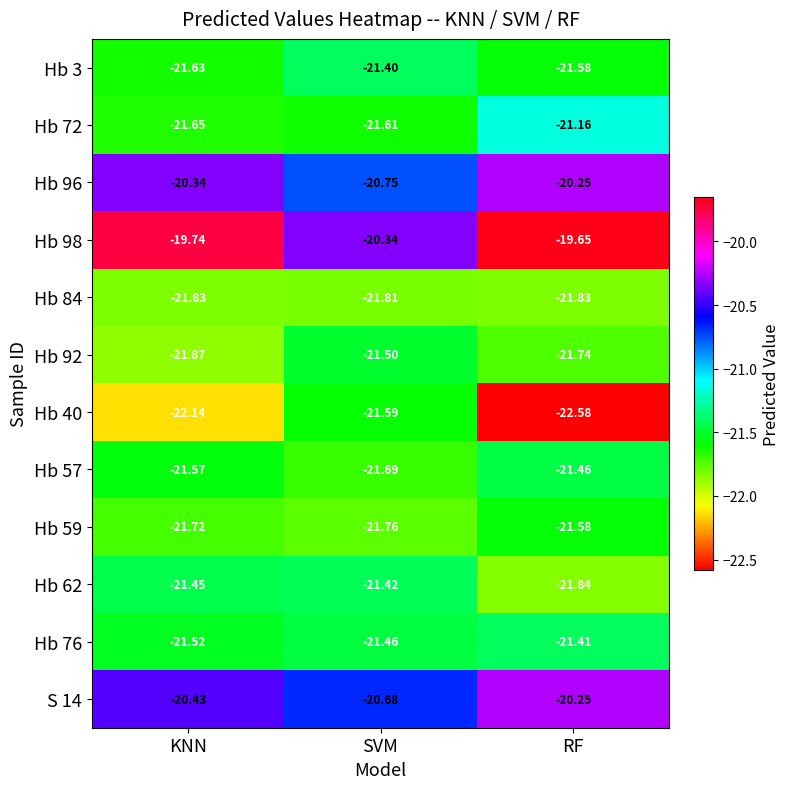

Rank the categories by Hb 98 value from highest to lowest.

RF, KNN, SVM